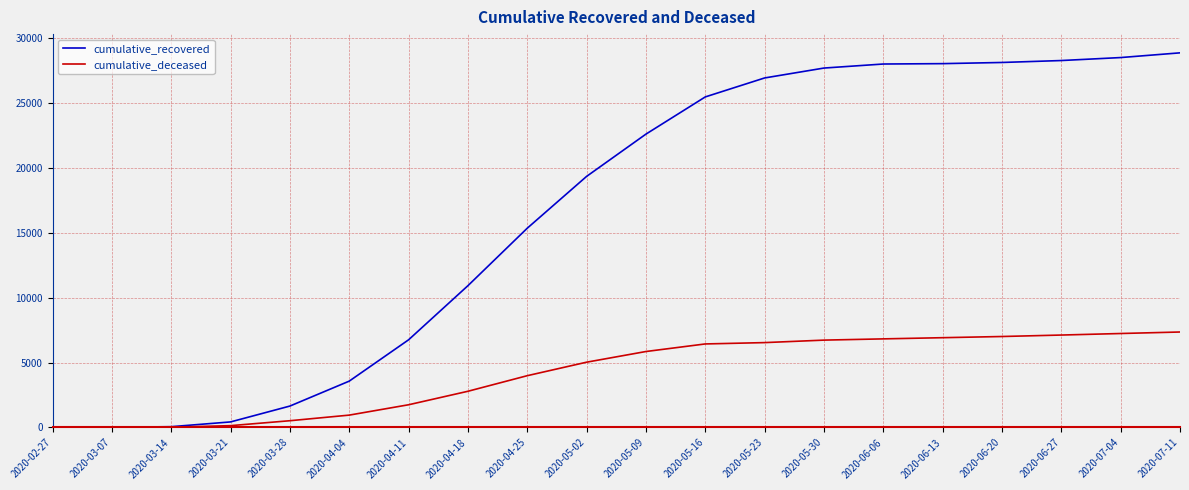

What is the maximum value shown in the chart?

28840